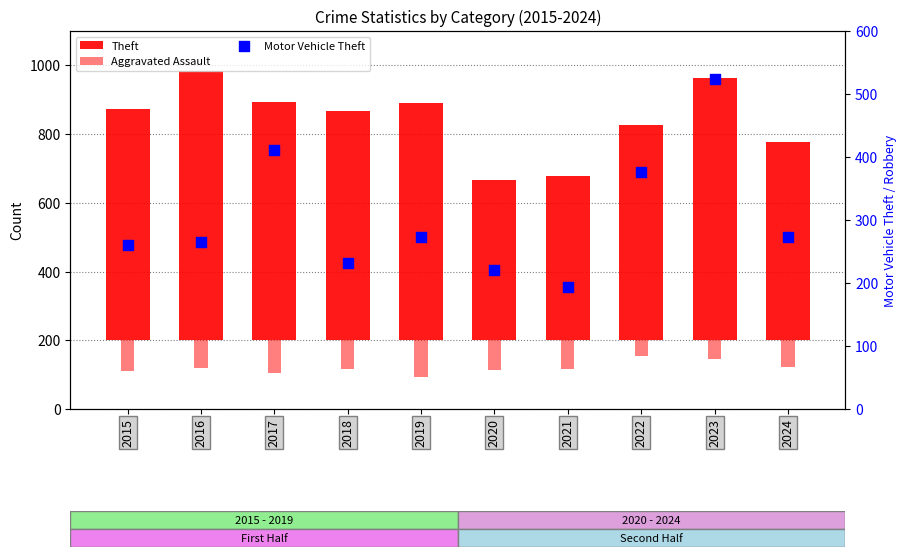

Which series contains the highest Y value?

Theft